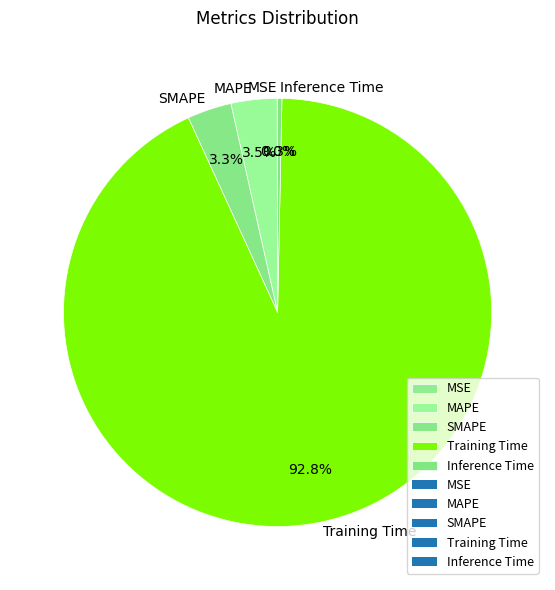

Is the sum of Inference Time and MAPE greater than half?

No